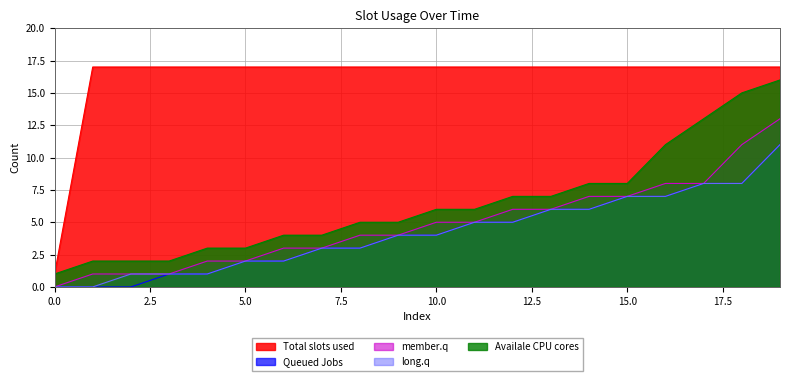

At how many categories does at least one series exceed 3?

19